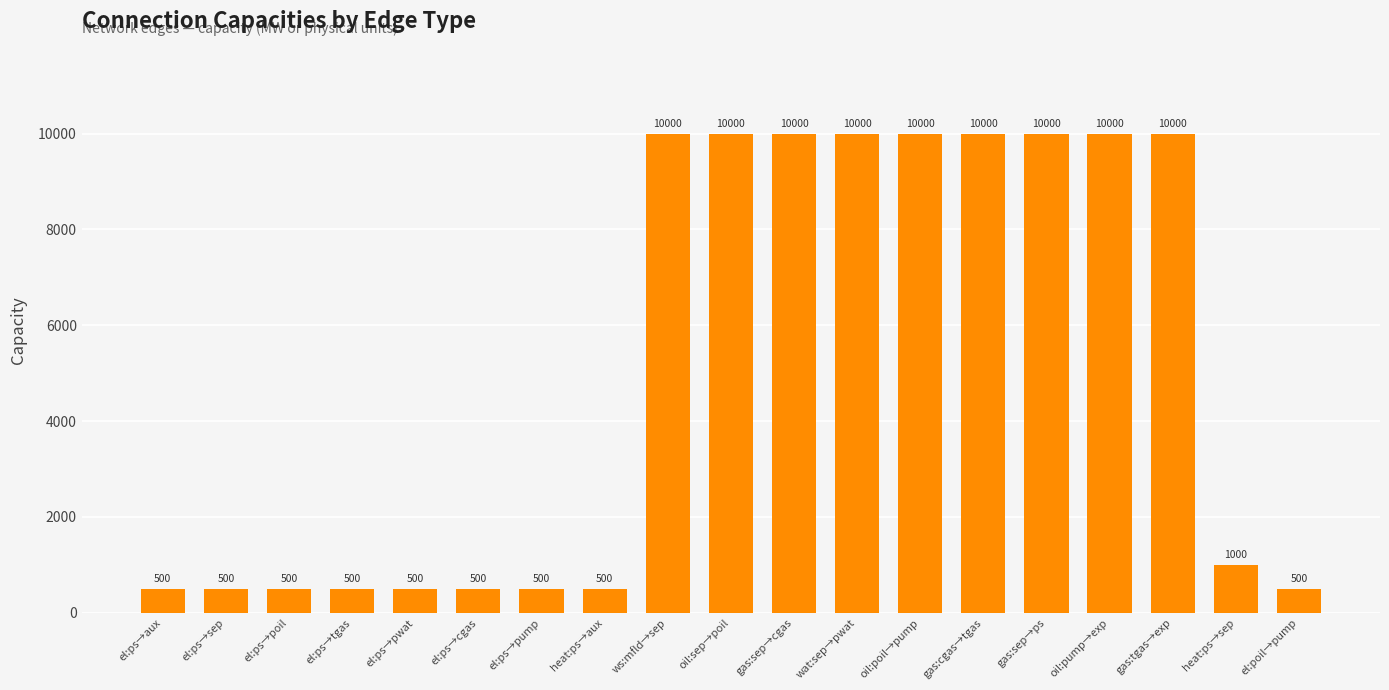

What is the label of the 17th bar from the left?

gas:tgas→exp